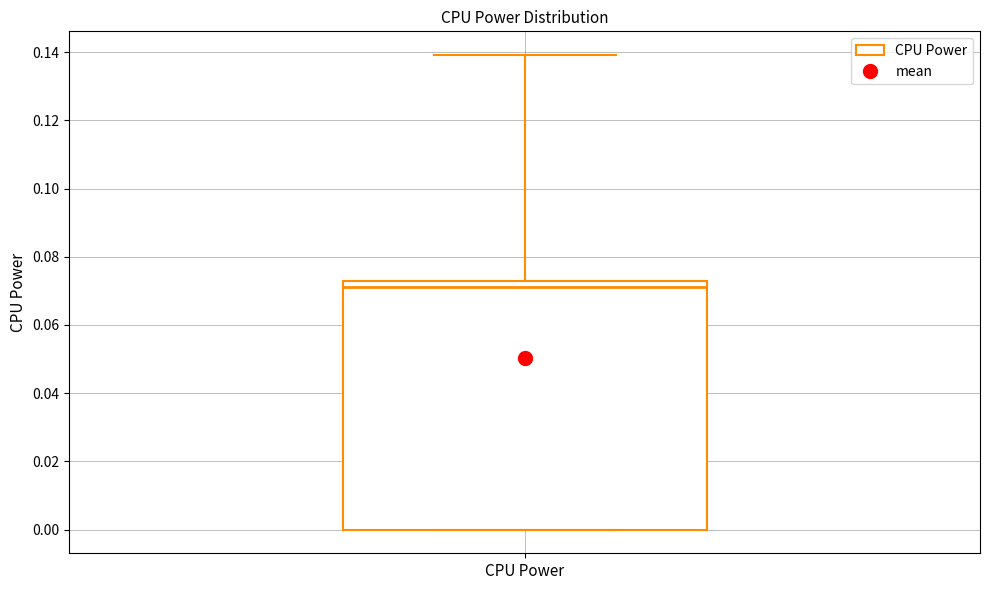

Transcribe this box plot: give where the median line is, the range the box spans, and where the two whiskers end, as read against the y-axis. The values are not printed on the chart, so give them approximately, as read against the axis.

median 0.072 (just below the box's upper edge), box 0.000 to 0.072, whiskers 0.000 to 0.140